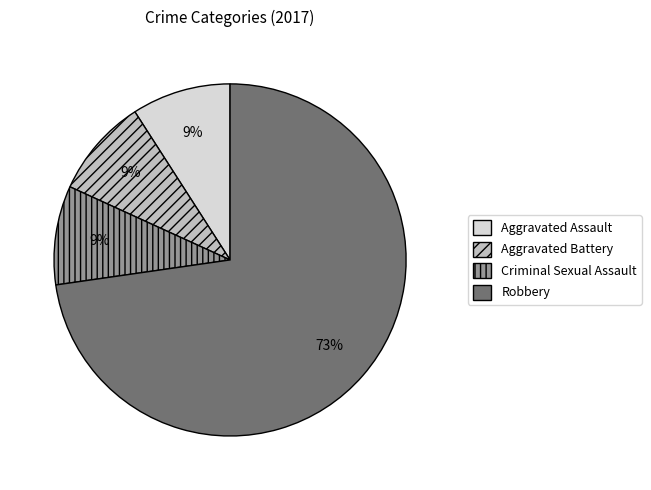

To the nearest percent, what portion does Aggravated Assault represent?

9%